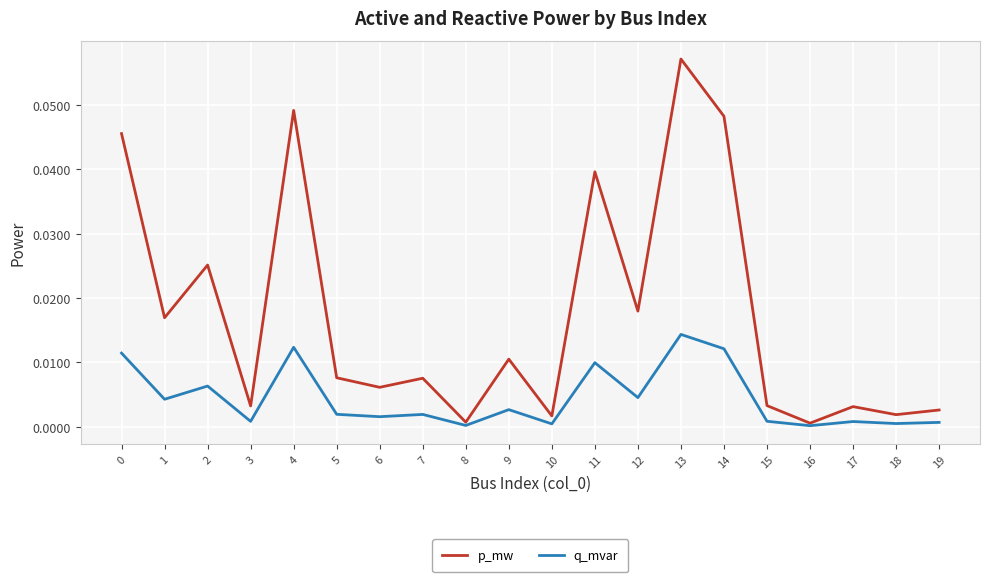

True or false: q_mvar has more than 0 interior local peaks.

True